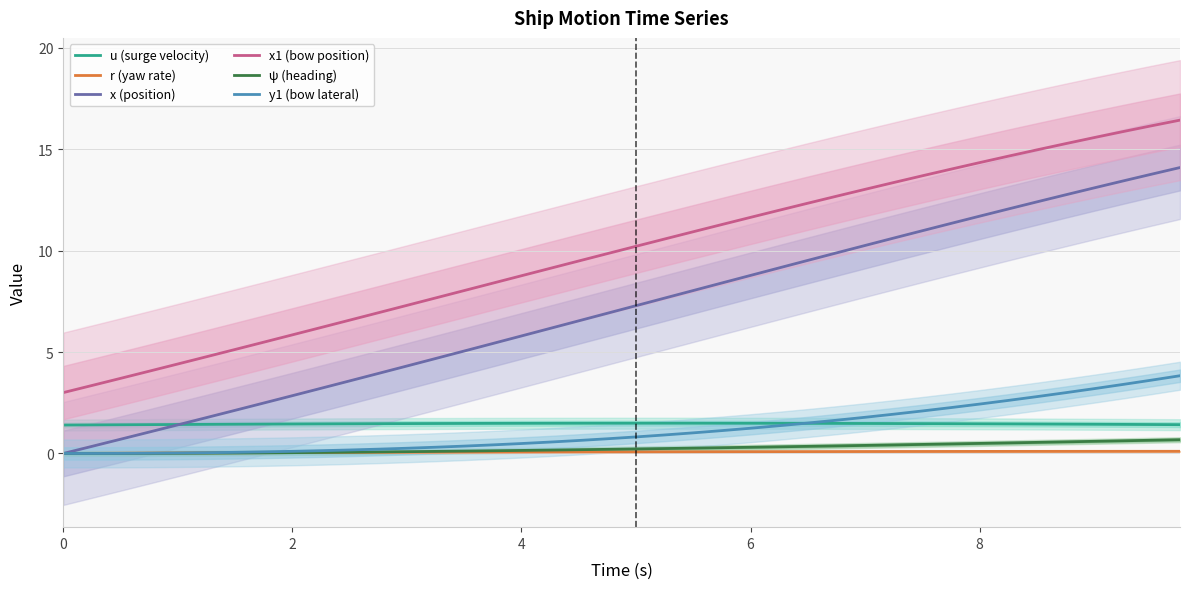

True or false: x1 (bow position) and u (surge velocity) cross at least once.

False